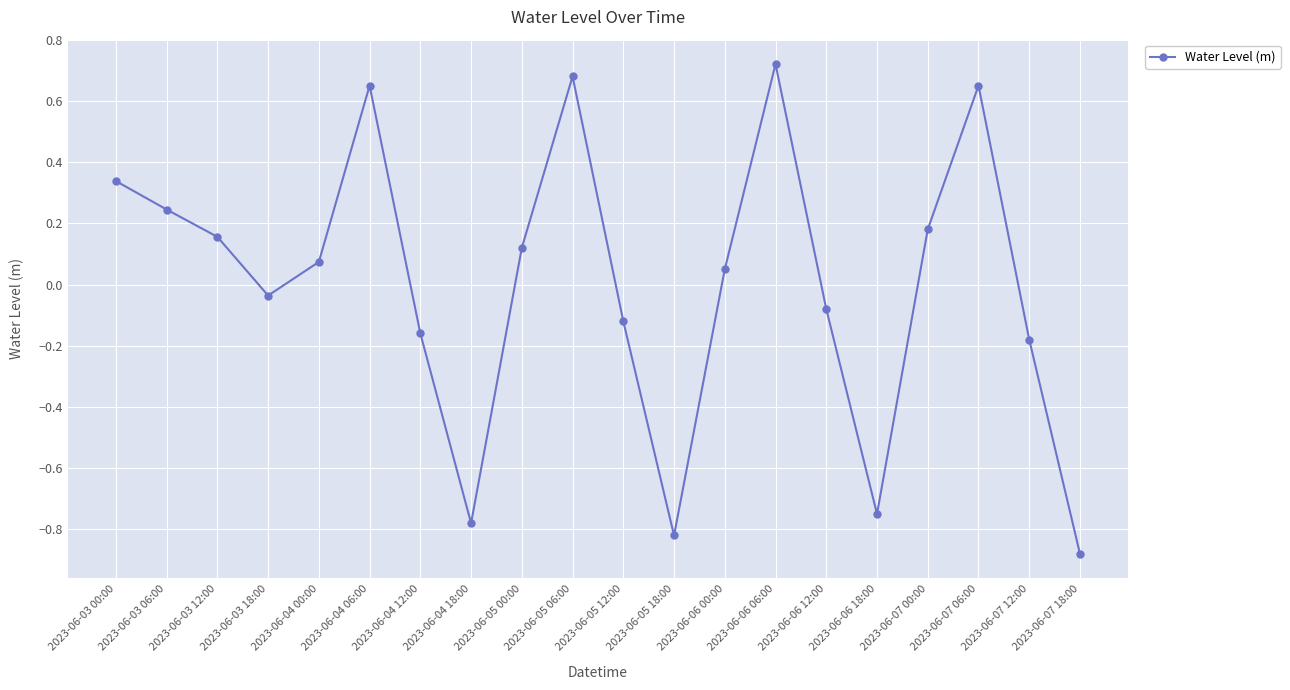

What is the change in value from 2023-06-06 06:00 to 2023-06-07 00:00?

-0.5